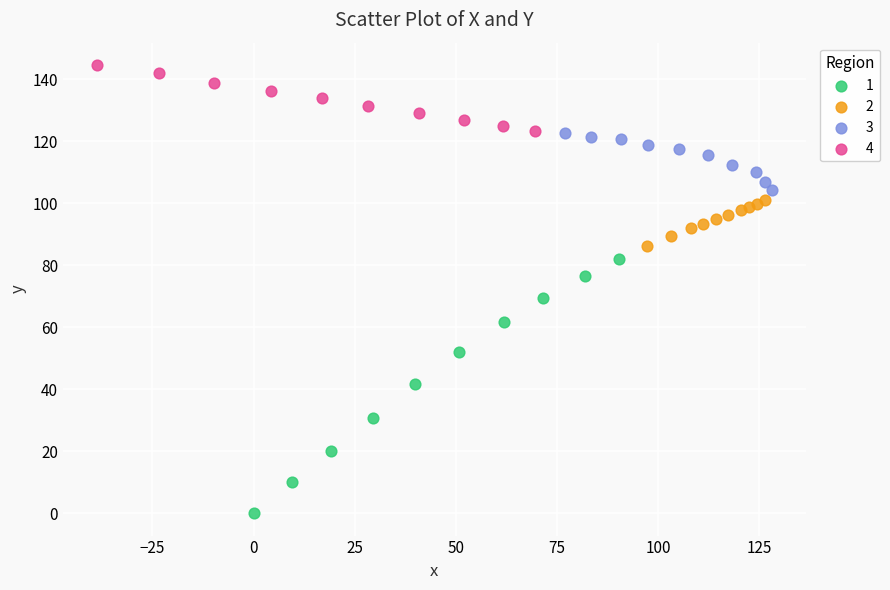

What are all the series names shown in the legend?

1, 2, 3, 4